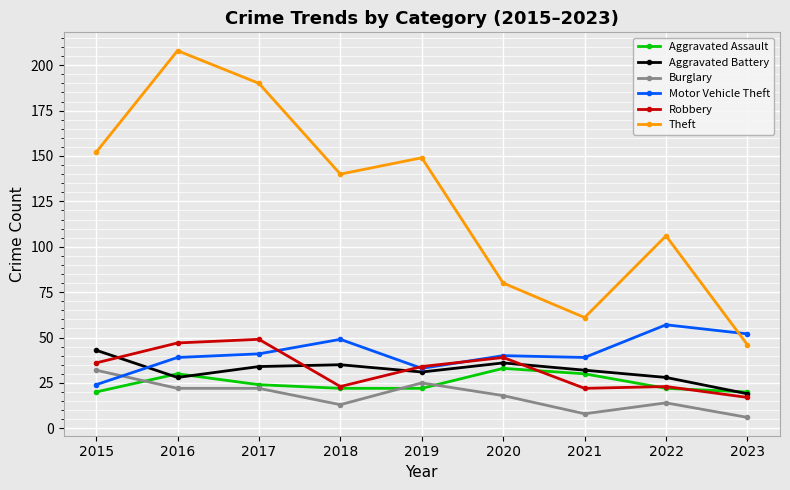

True or false: Aggravated Assault has more than 0 points higher than both neighbors.

True